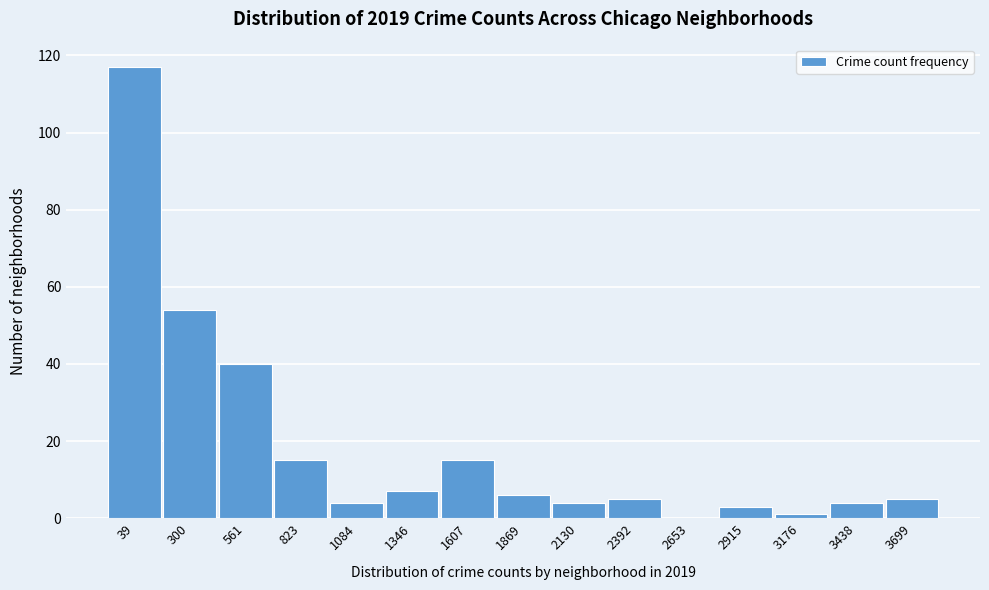

Reading left to right, what are all the values shown in this chart?

39=117	300=54	561=40	823=15	1084=4	1346=7	1607=15	1869=6	2130=4	2392=5	2653=0	2915=3	3176=1	3438=4	3699=5